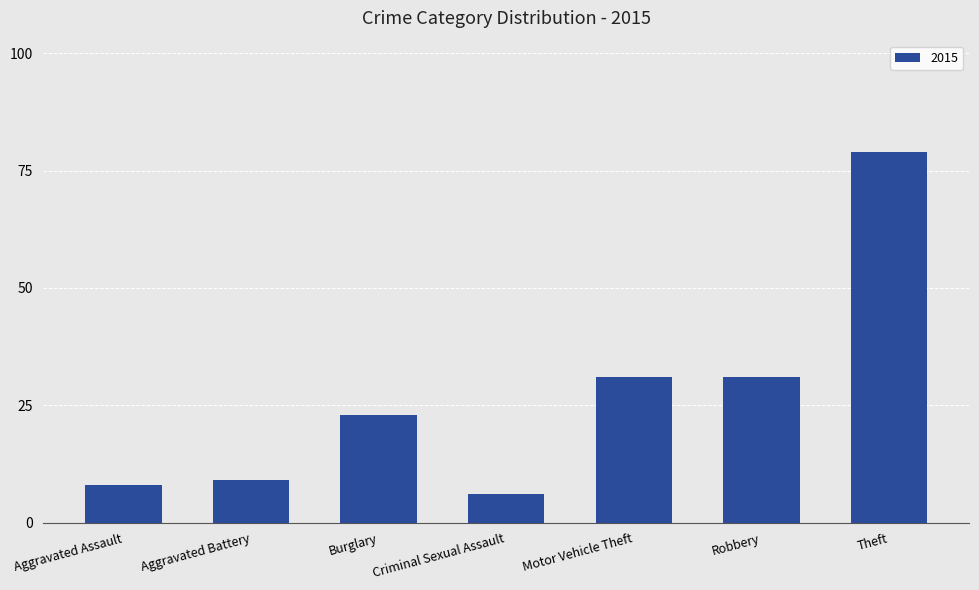

The chart shows a value of 31 at Robbery. True or false?

True